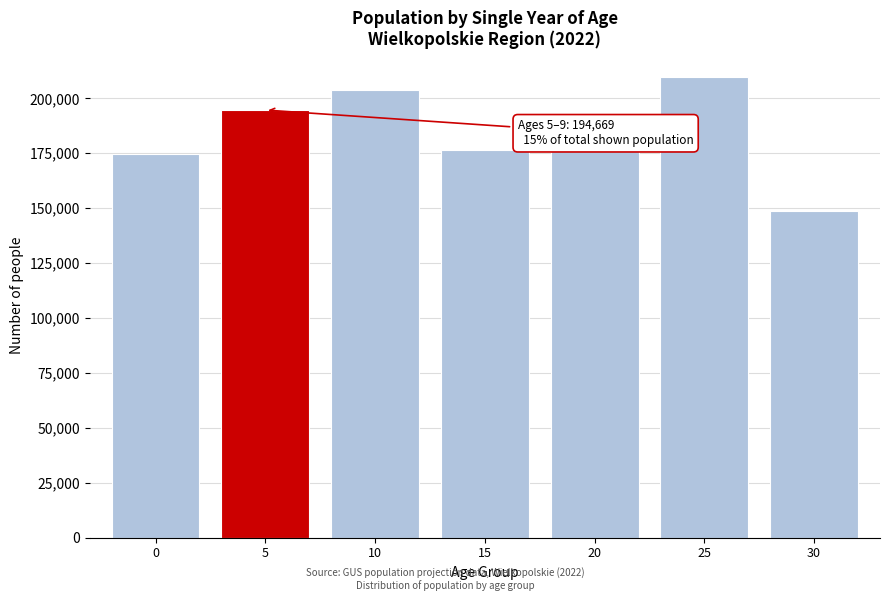

Read the value at 15, to the nearest 100.

176500